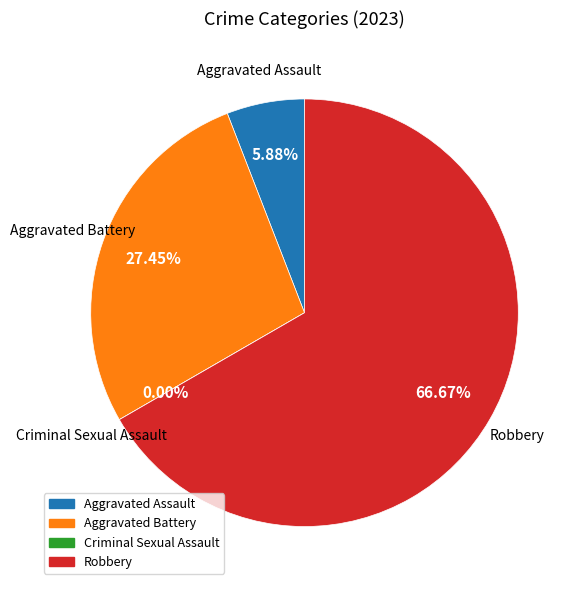

To the nearest percent, what is the average slice percentage?

25%